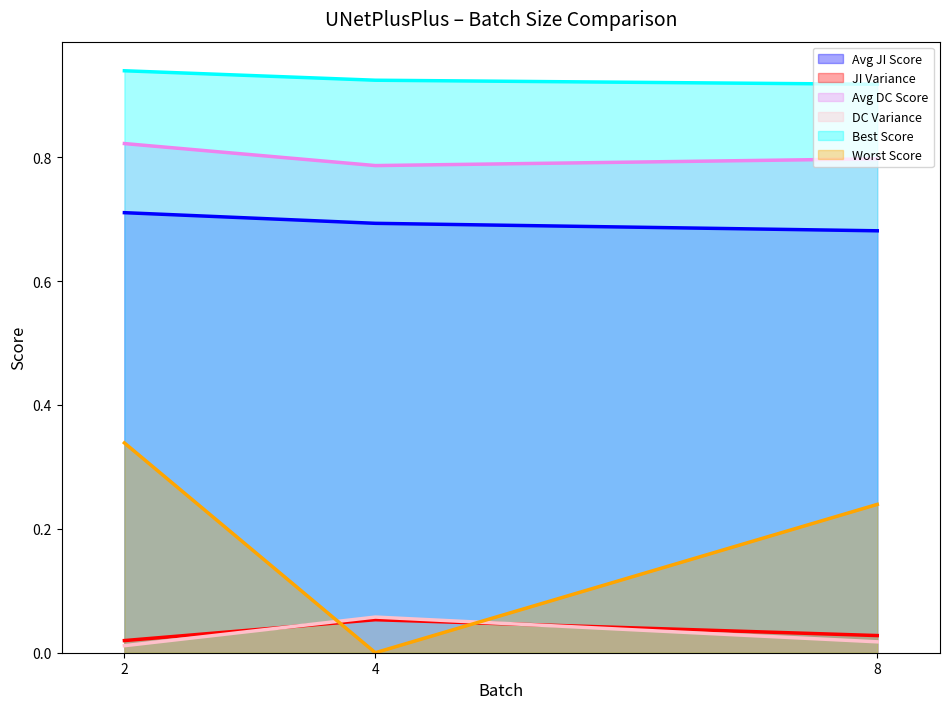

What is the maximum value shown in the chart?

0.9